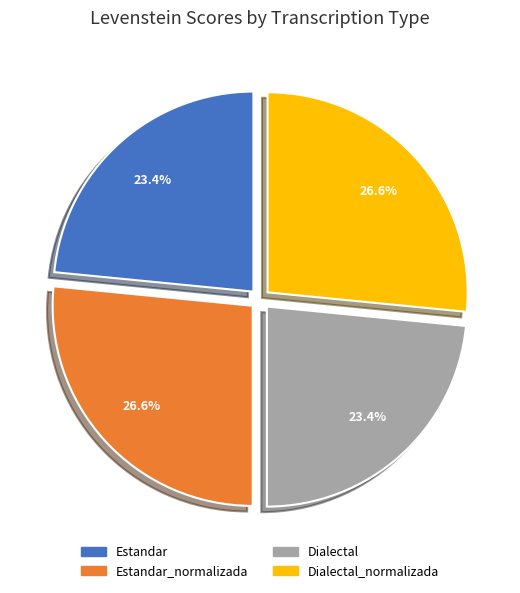

Count the number of slices in the pie.

4